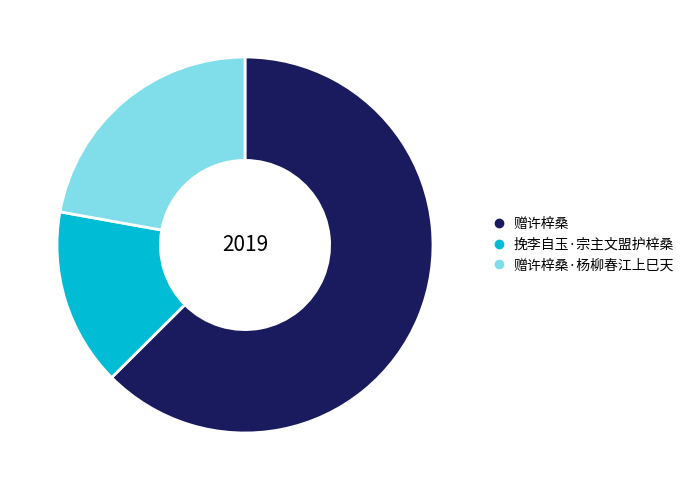

Does any single category account for the majority?

Yes